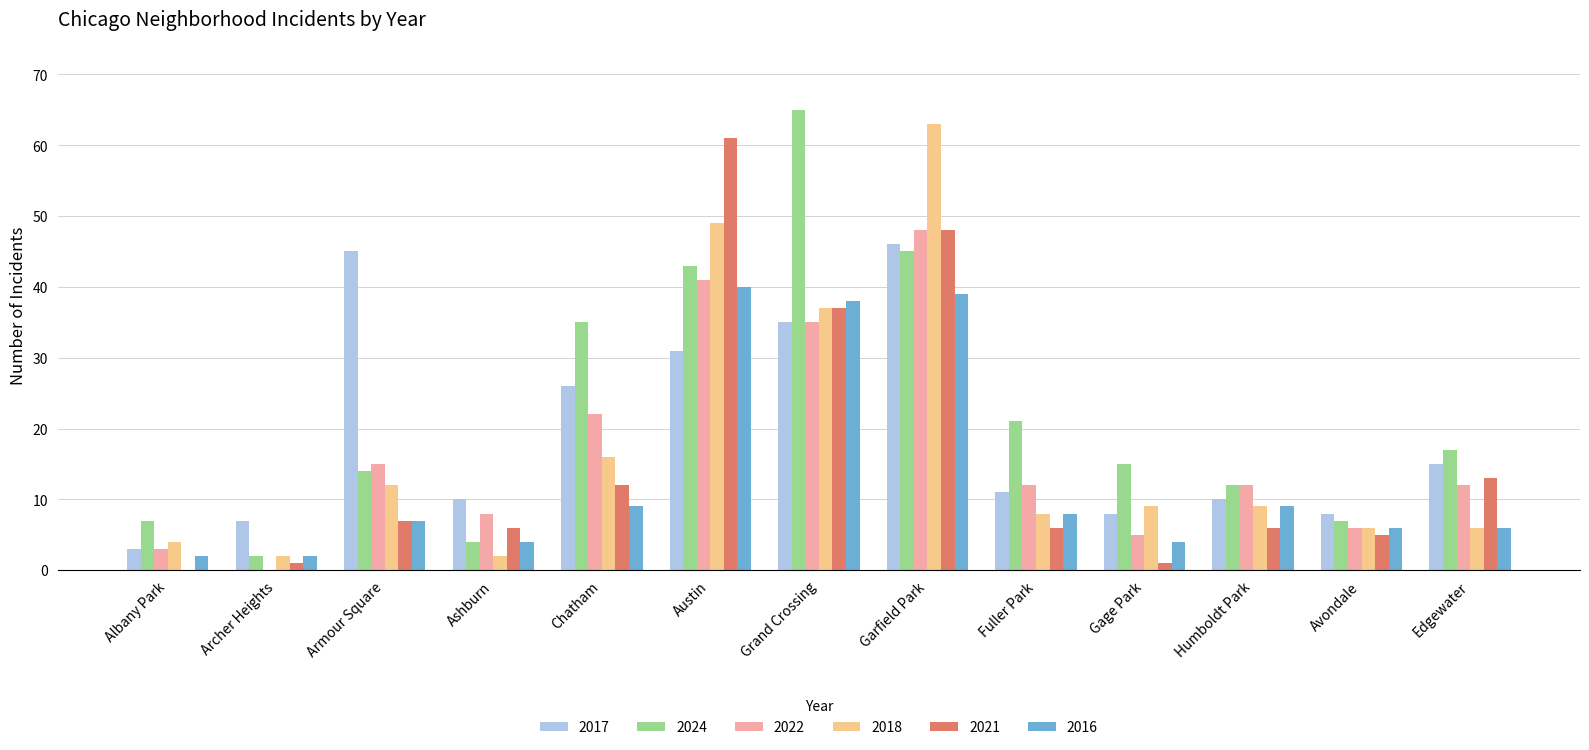

True or false: 2022 has a value of 12 at Edgewater.

True